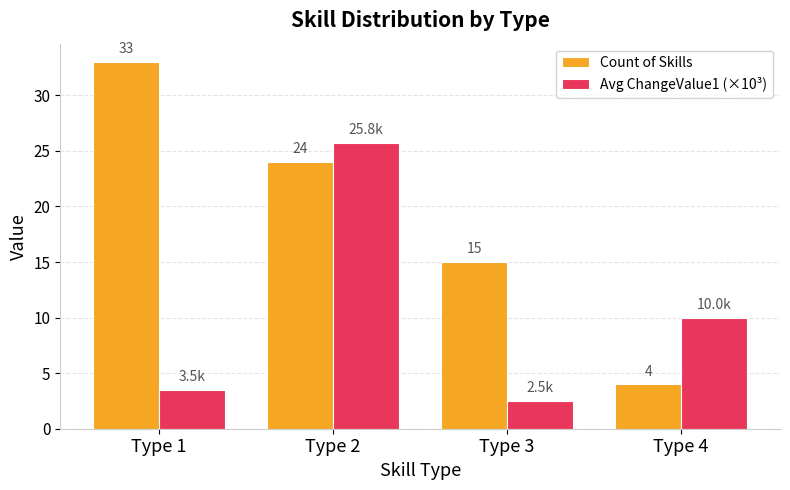

True or false: Avg ChangeValue1 (×10³) has a value of 17.8 at Type 4.

False